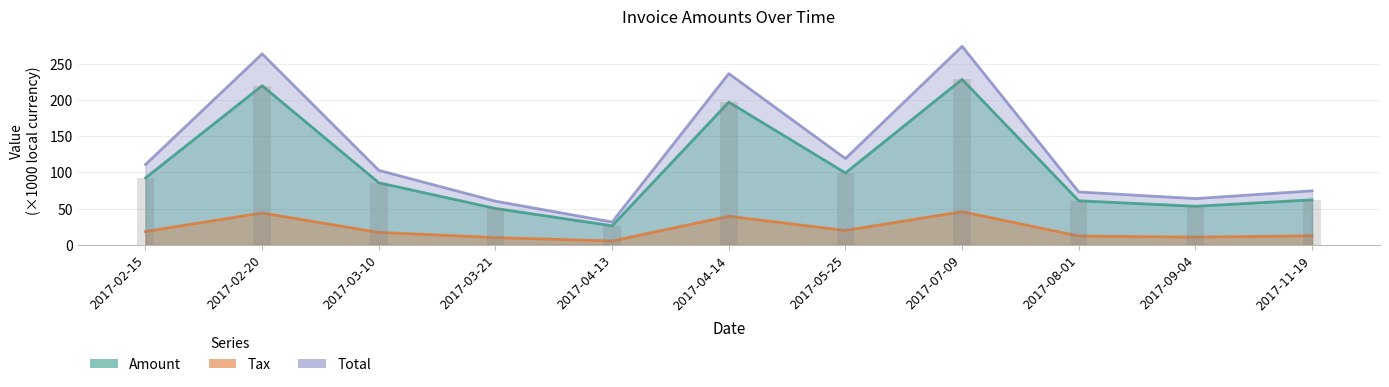

What is the label of the 4th bar from the left?

2017-03-21